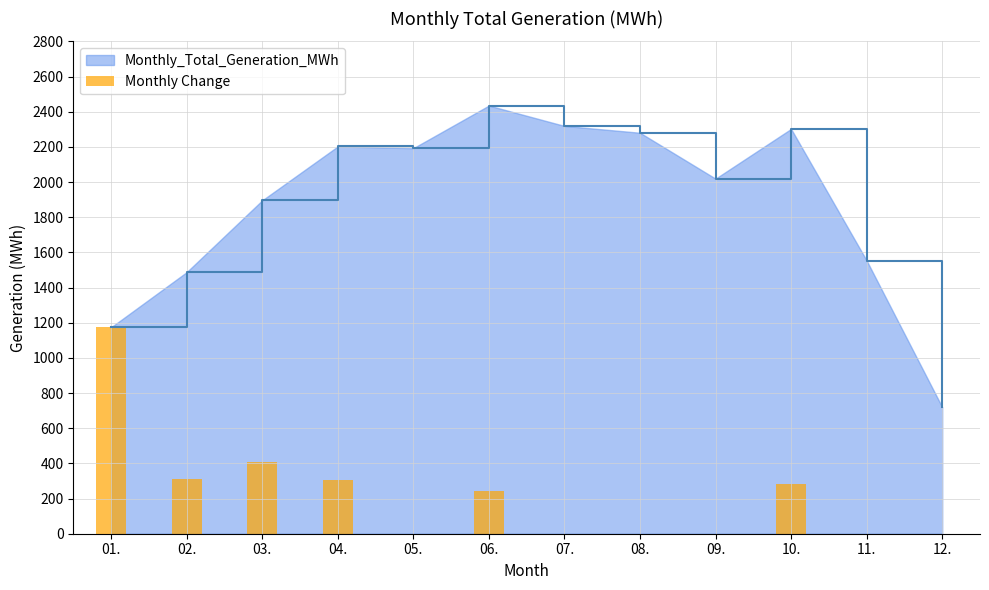

The value of Monthly_Total_Generation_MWh at 03. is 2721.4. True or false?

False